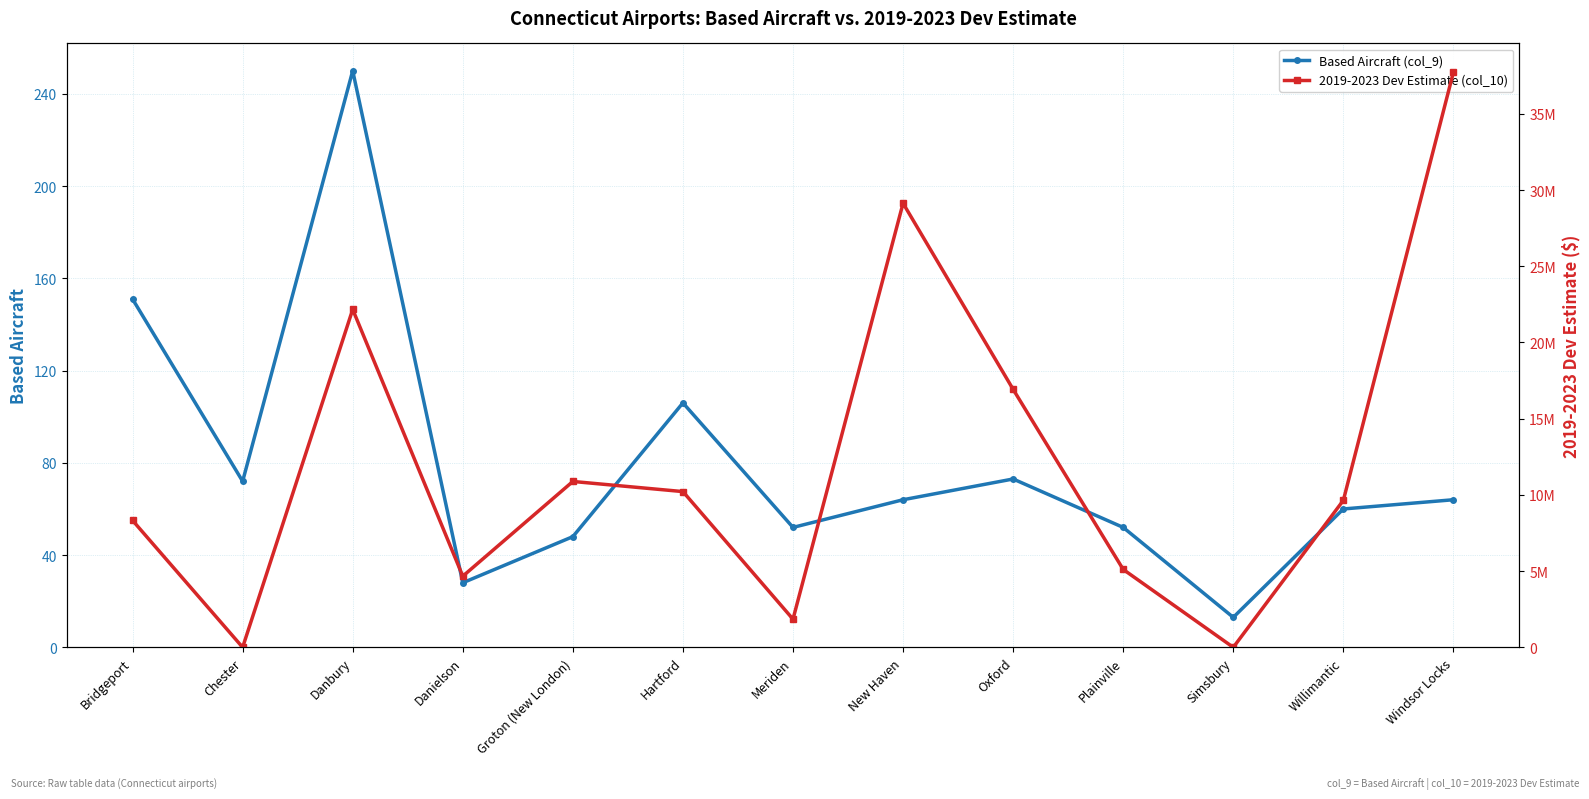

Where is the first local maximum for 2019-2023 Dev Estimate (col_10)?

Danbury